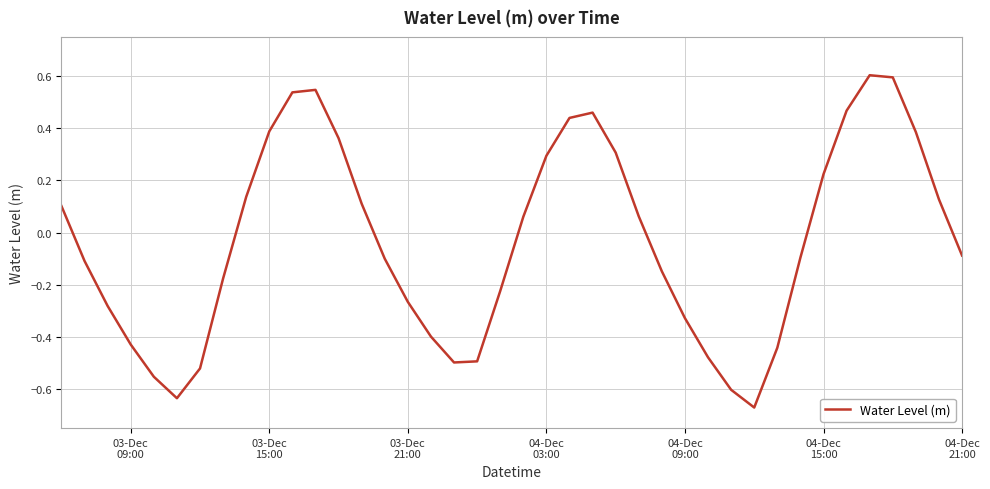

What is the greatest value displayed?

0.6